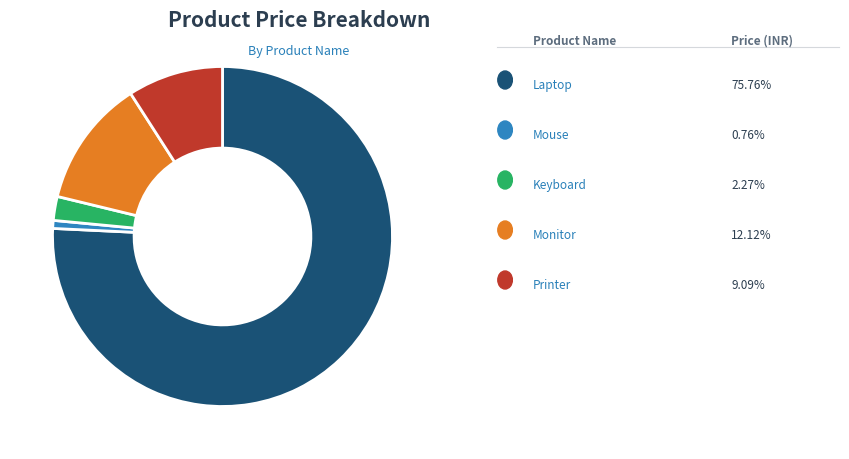

Is there a majority slice in this chart?

Yes